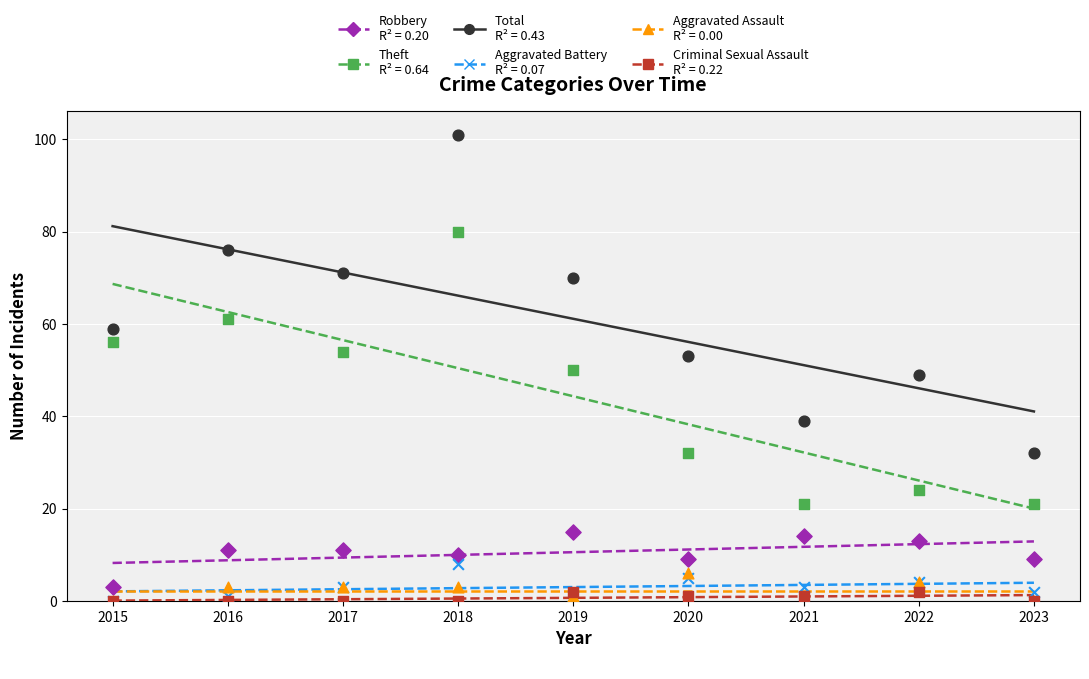

At how many categories does at least one series exceed 86?

1